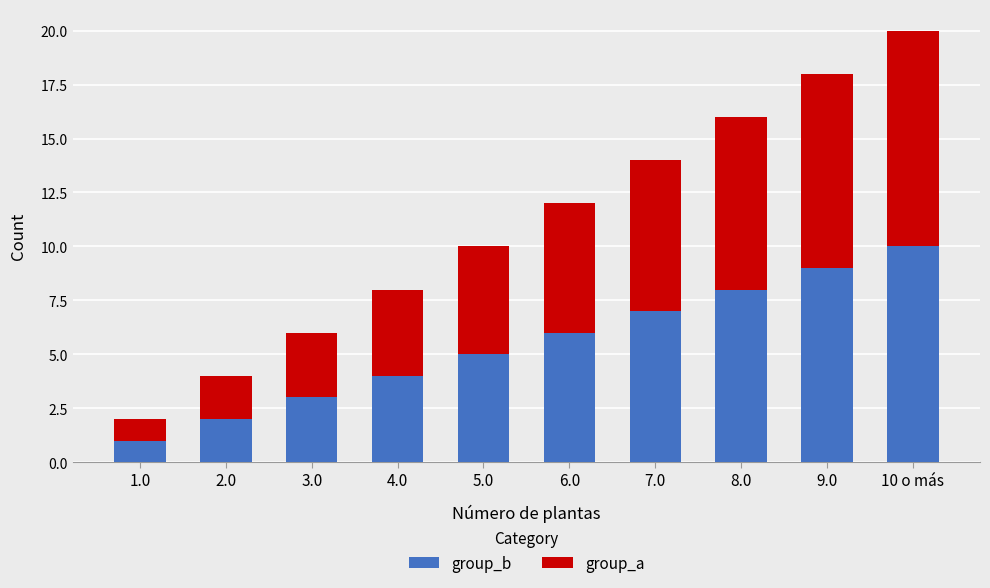

What is the difference between the second highest and second lowest values in the group_b series?

7